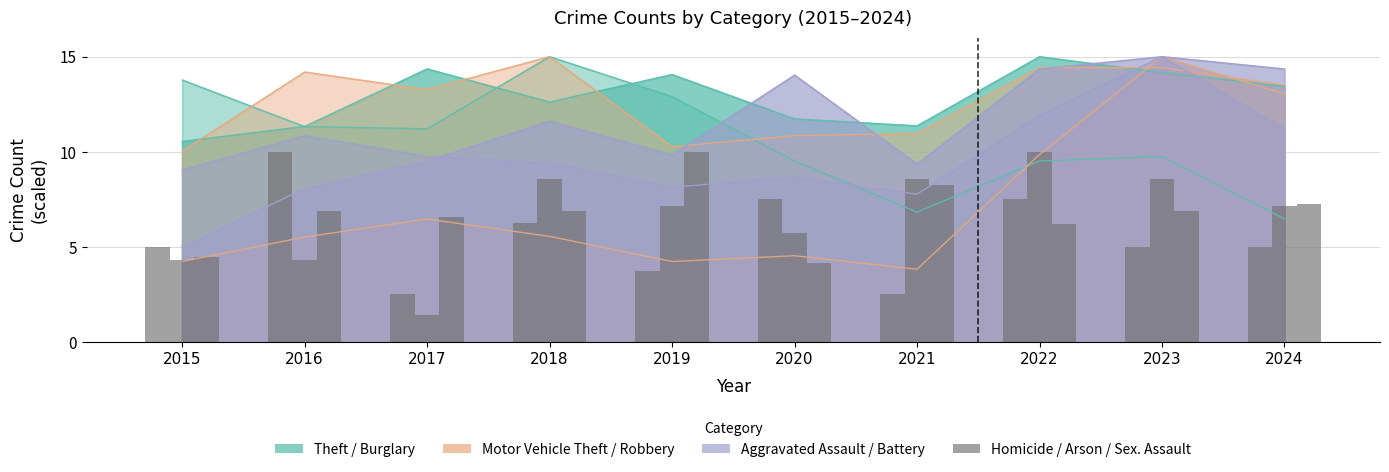

Are the bars horizontal?

No